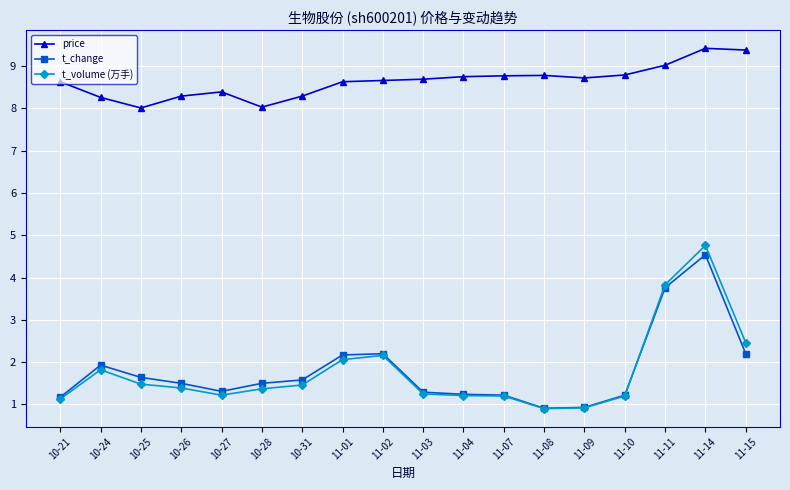

Is it true that price equals 2.9 at 11-11?

False